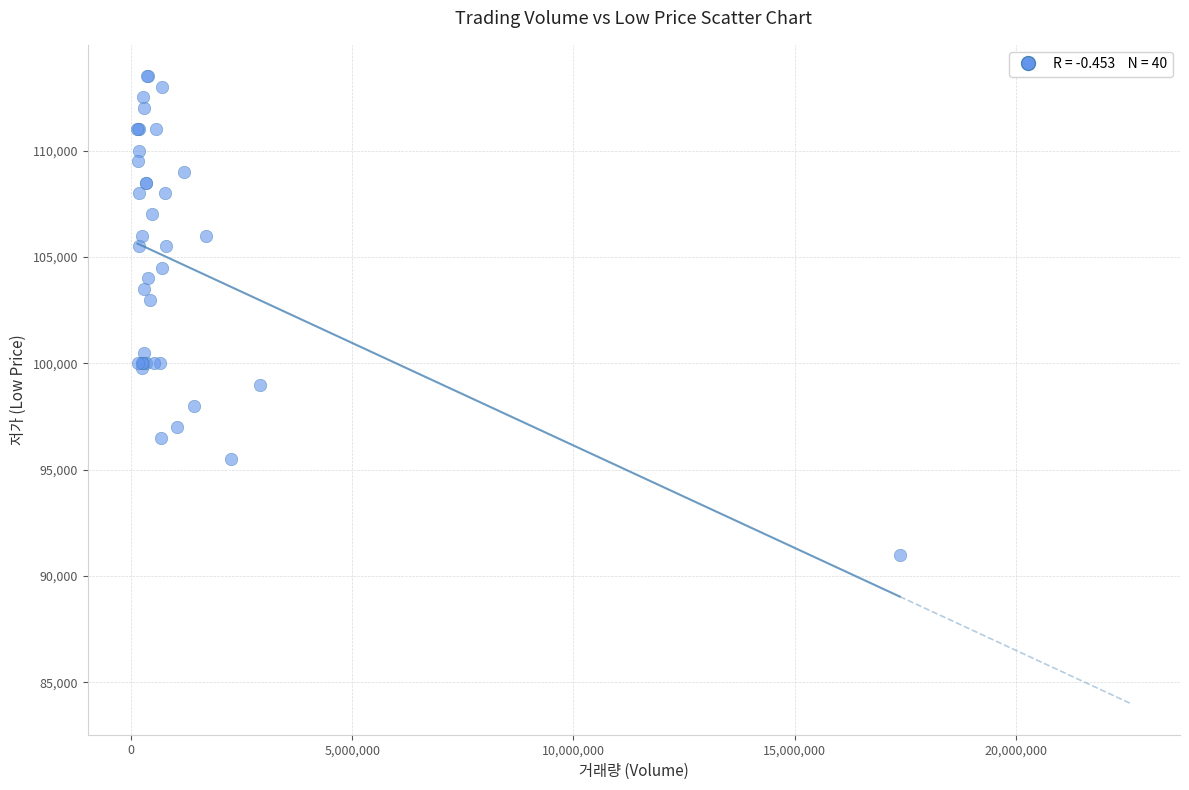

What Y value in the scatter plot is closest to 102250?

103000